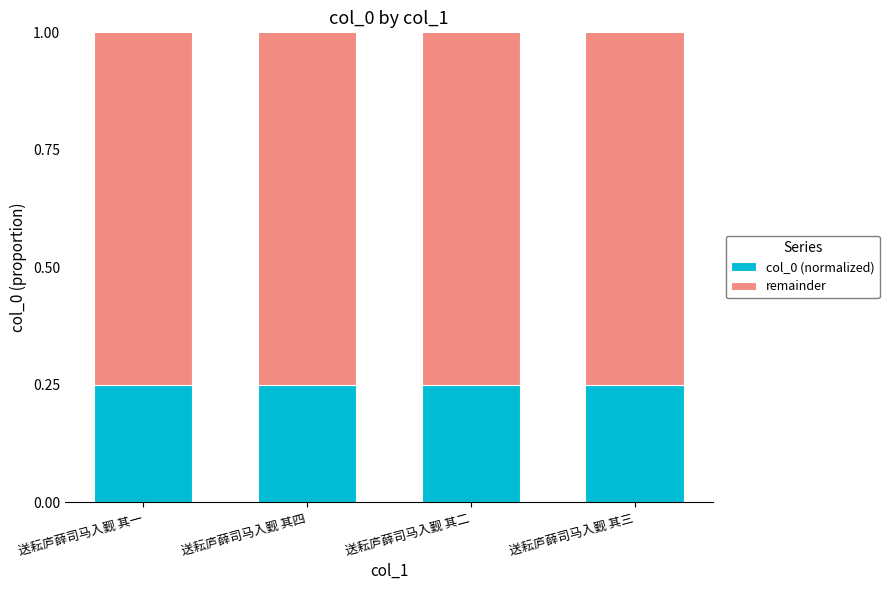

How many col_0 (normalized) values are between 0 and 1?

4